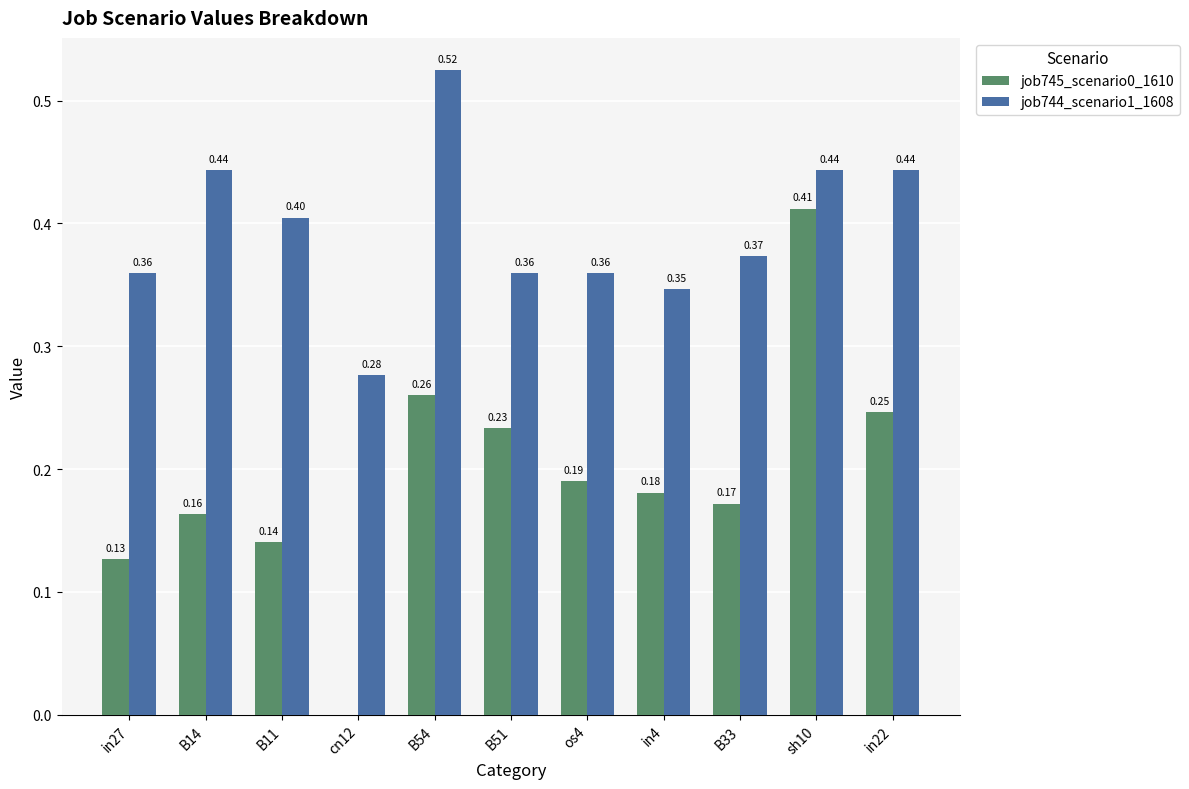

Which series has the largest total across all categories?

job744_scenario1_1608